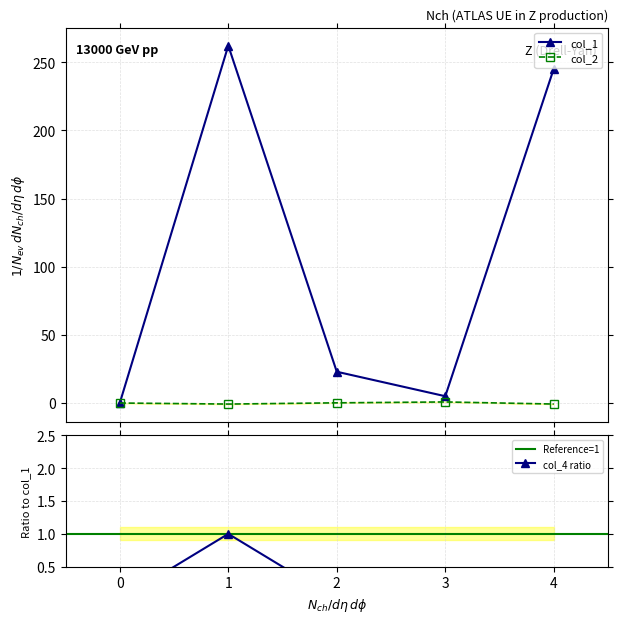

How many data points in col_2 are less than 0?

2